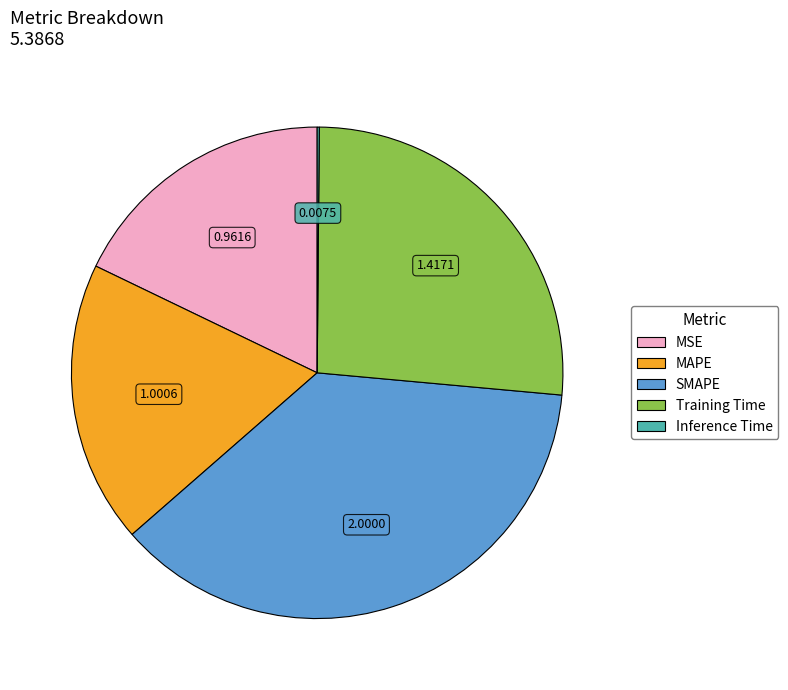

What is the ratio of the value at MAPE to the value at Training Time?

0.7